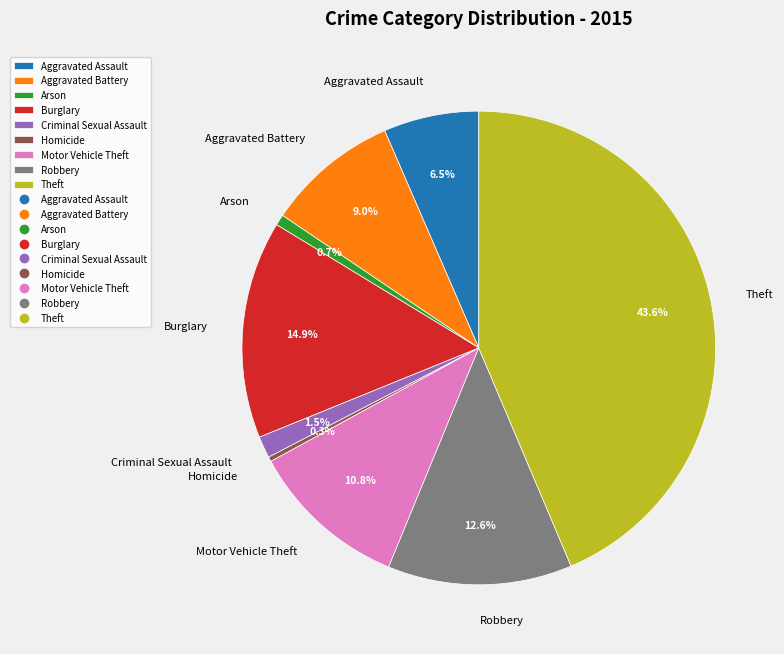

Which has a higher value, Theft or Arson?

Theft